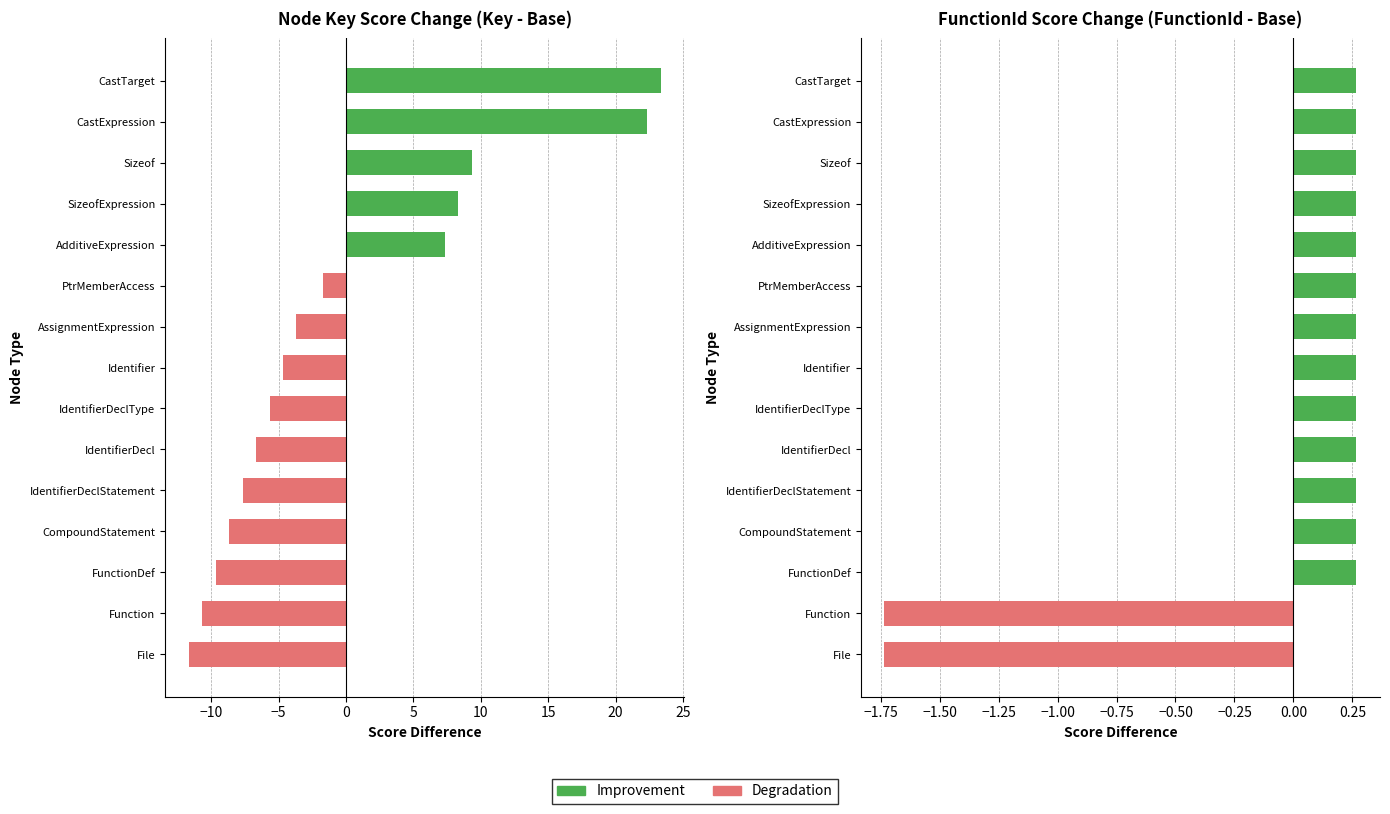

How many positive values does the key series have?

5